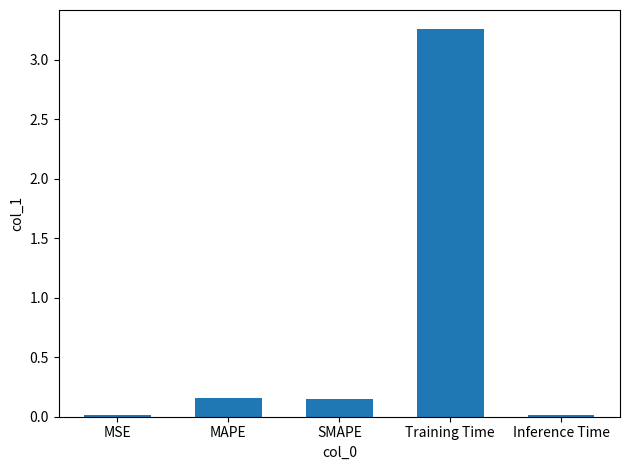

The chart shows a value of 0.0 at MSE. True or false?

True